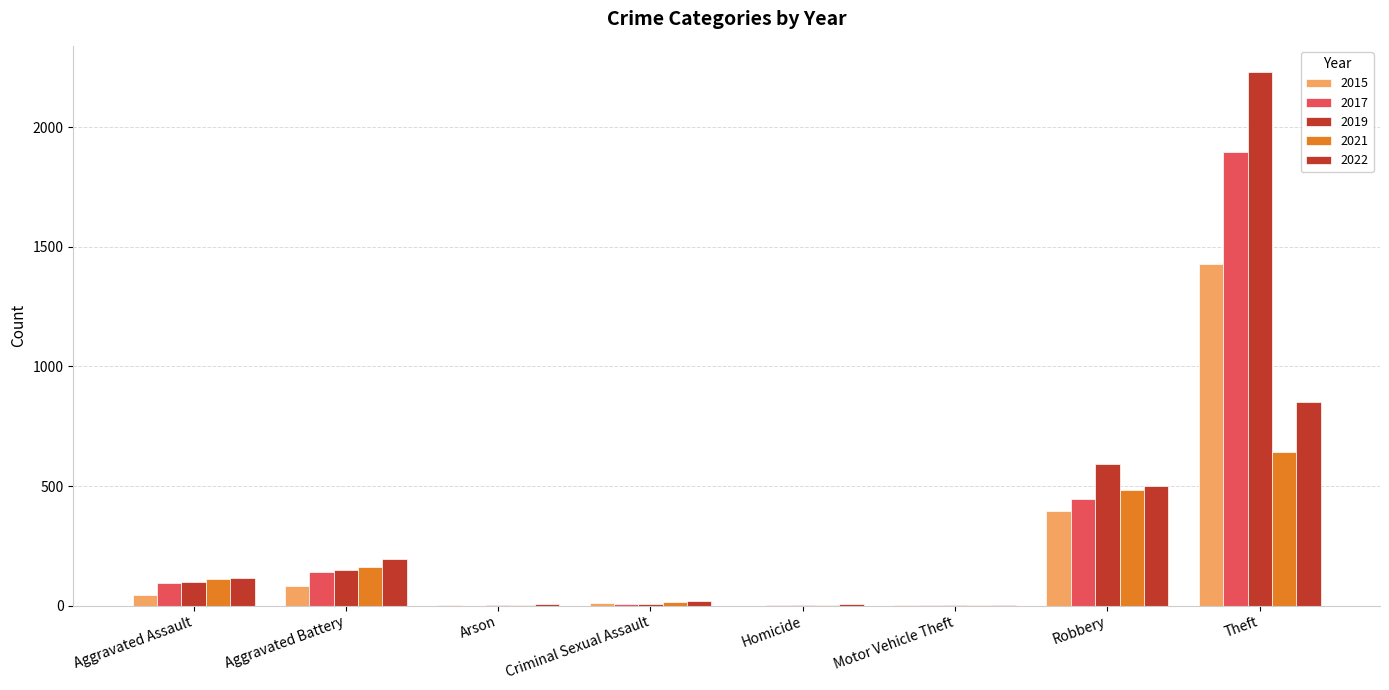

How many data points does each series have?

8